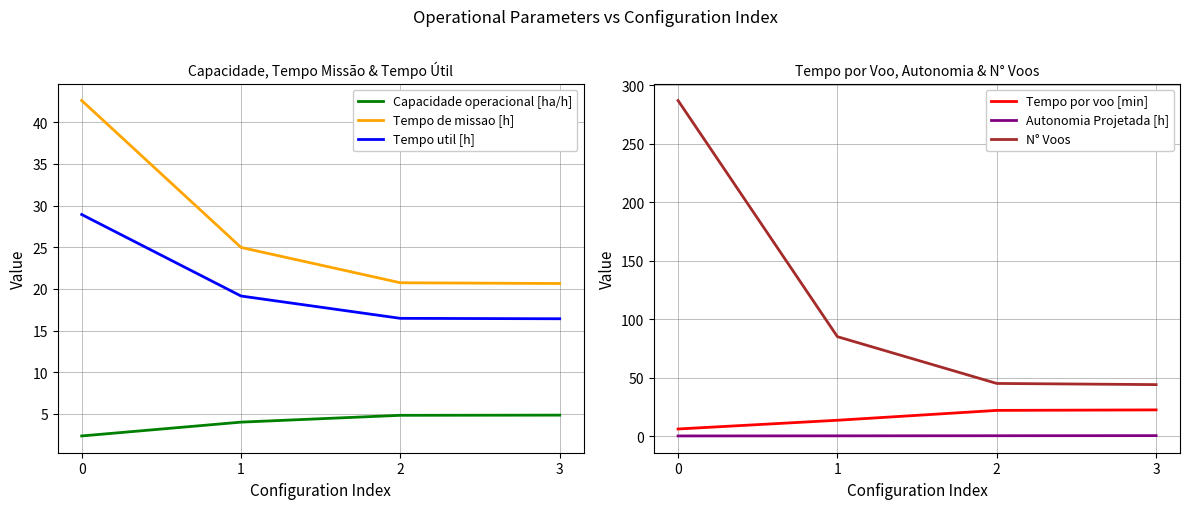

Reading left to right, extract all data points from this chart.

Capacidade operacional [ha/h]: 0=2.3	1=4.0	2=4.8	3=4.8
Tempo de missao [h]: 0=42.6	1=25.0	2=20.7	3=20.6
Tempo util [h]: 0=28.9	1=19.1	2=16.5	3=16.4
Tempo por voo [min]: 0=6.0	1=13.5	2=21.9	3=22.4
Autonomia Projetada [h]: 0=0.1	1=0.2	2=0.3	3=0.4
N° Voos: 0=287.0	1=85.0	2=45.0	3=44.0